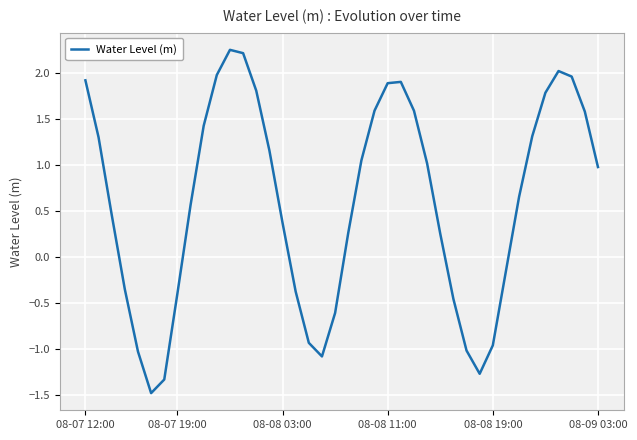

What is the smallest value displayed?

-1.5